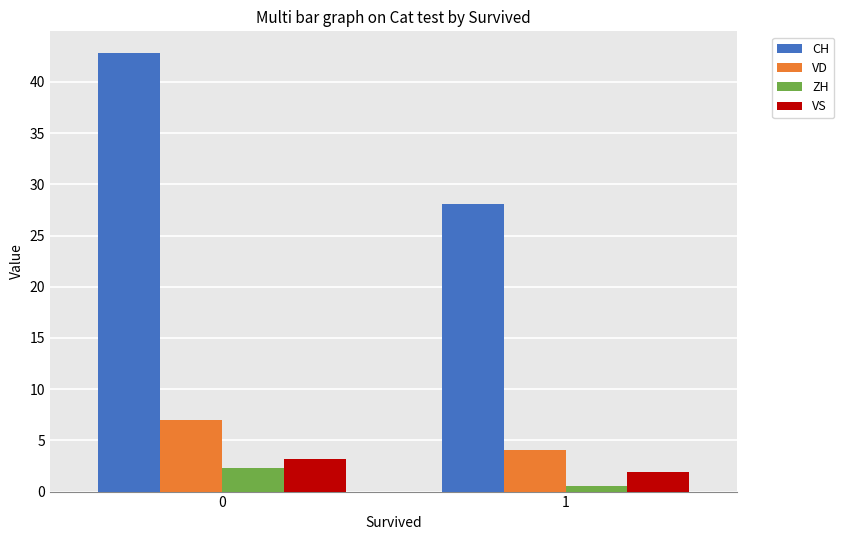

How many data points in VS are above 3?

1